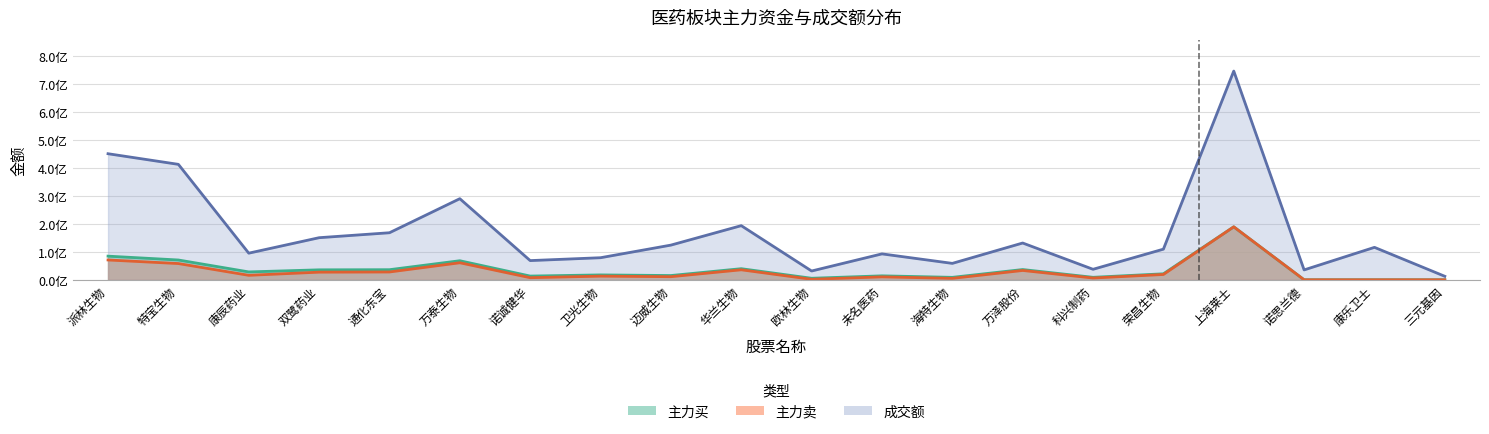

Is it true that 主力卖_abs equals 7478111 at 诺诚健华?

True